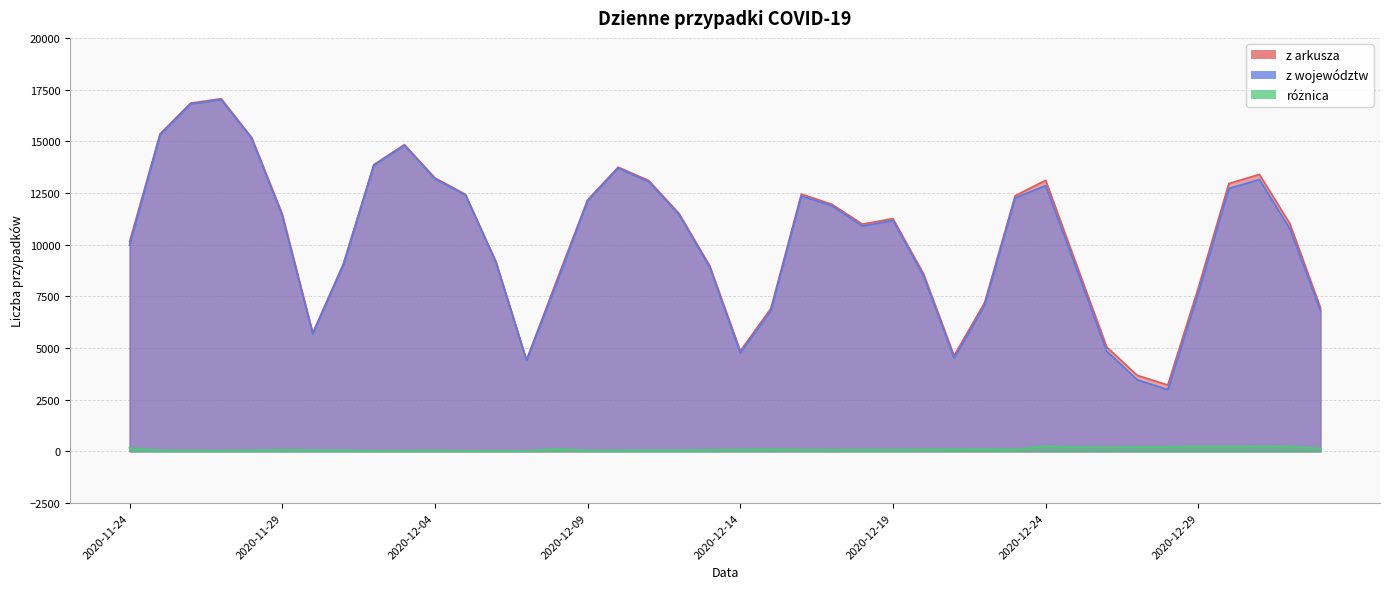

Which series changed the most between 2020-12-01 and 2020-12-30?

z arkusza